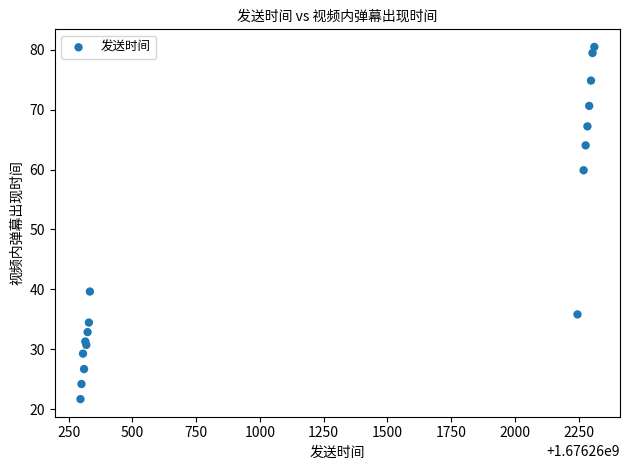

What Y value in the scatter plot is closest to 51?

59.9